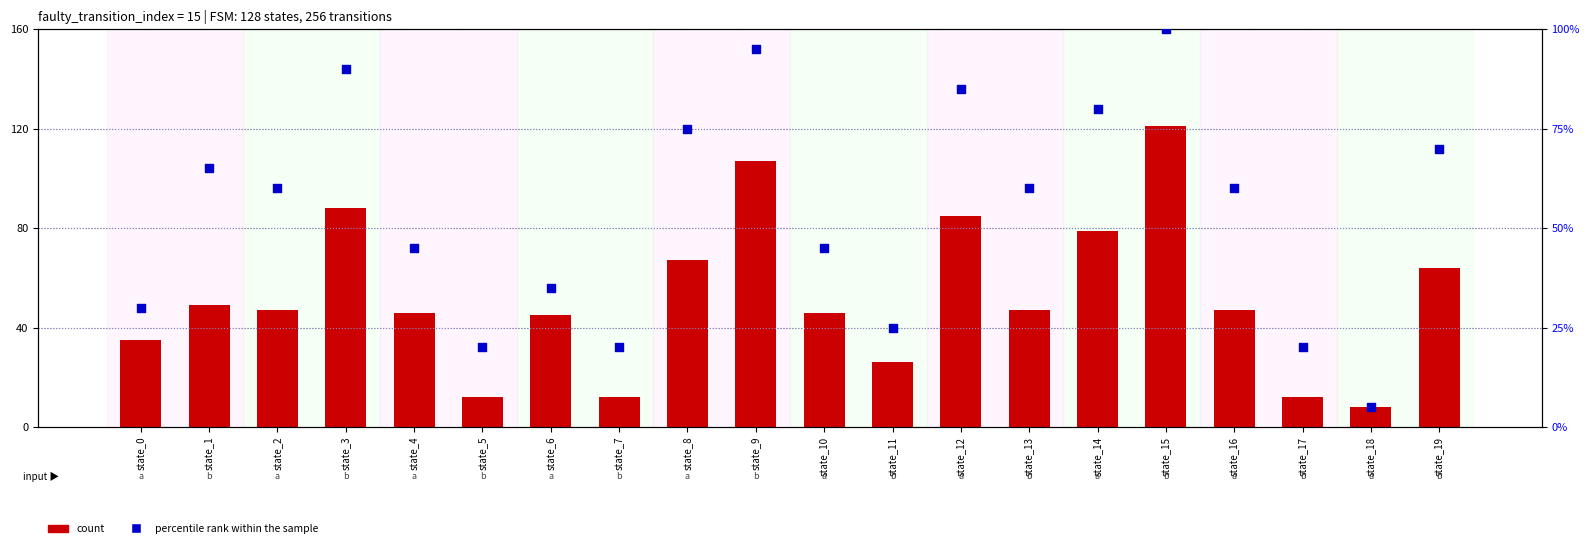

Which series reaches the maximum Y coordinate?

count